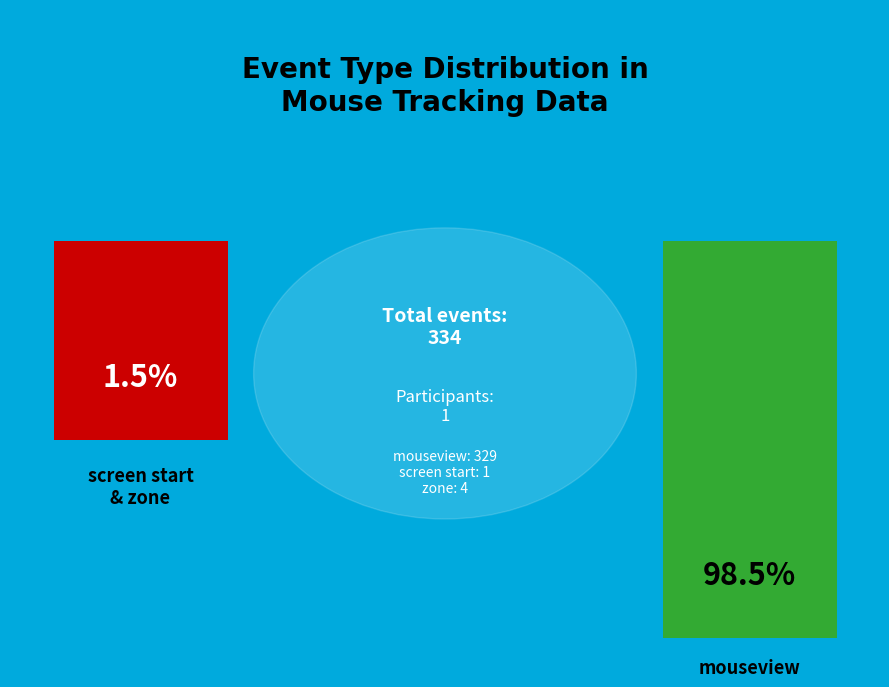

True or false: zone accounts for 10% of the total.

False